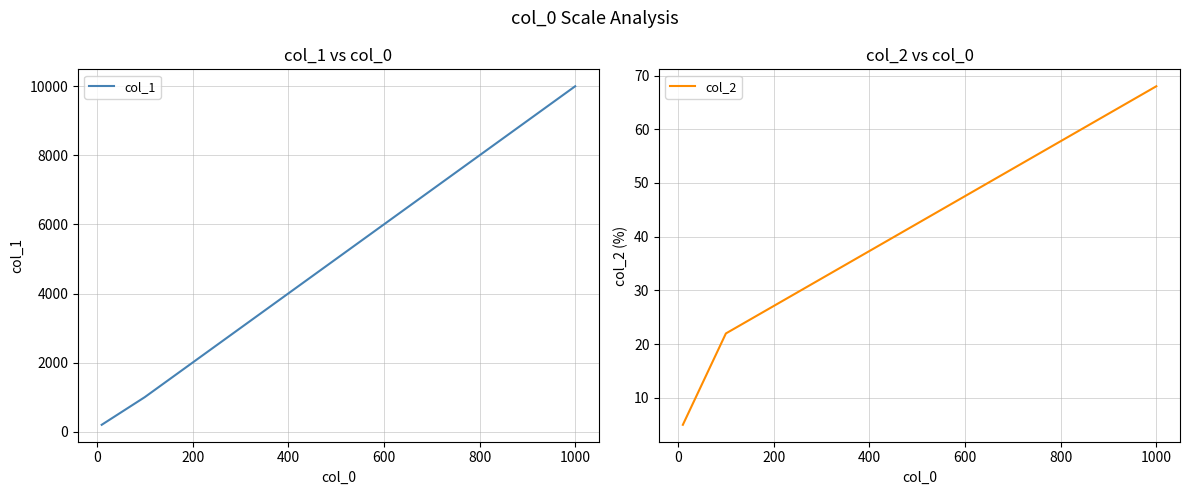

Does the chart display data point markers on the line(s)?

No